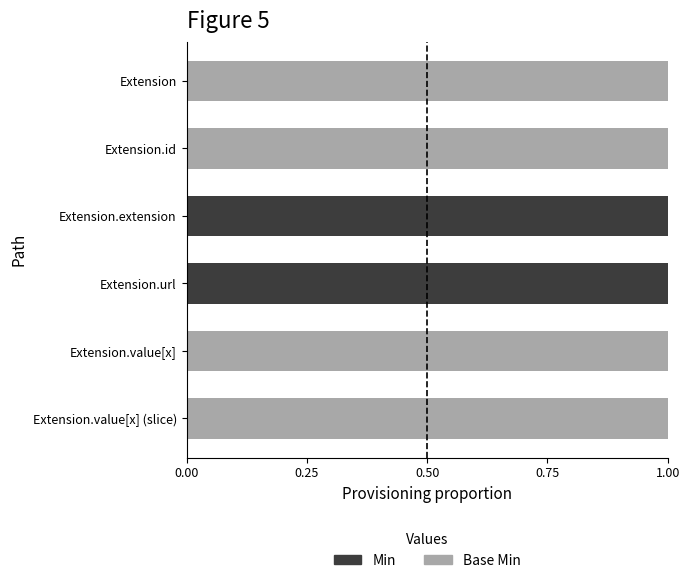

Is it true that Min equals 1 at Extension.url?

True